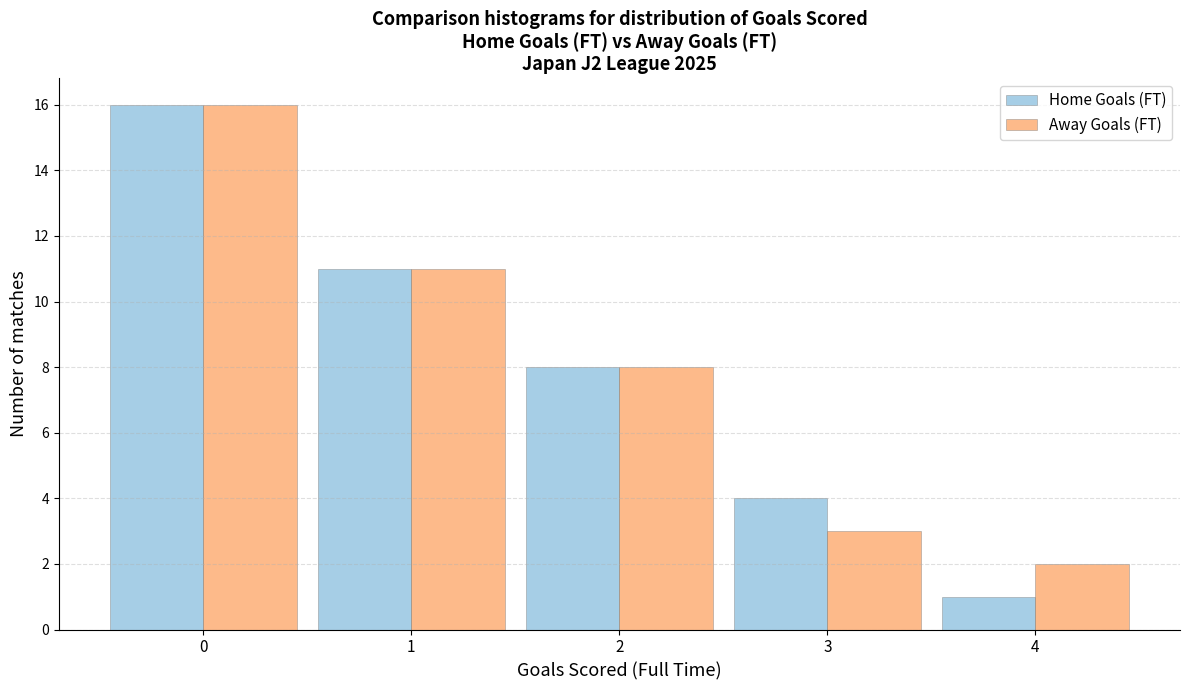

Reading left to right, list all the values displayed in this chart.

Home Goals (FT): 16	11	8	4	1
Away Goals (FT): 16	11	8	3	2